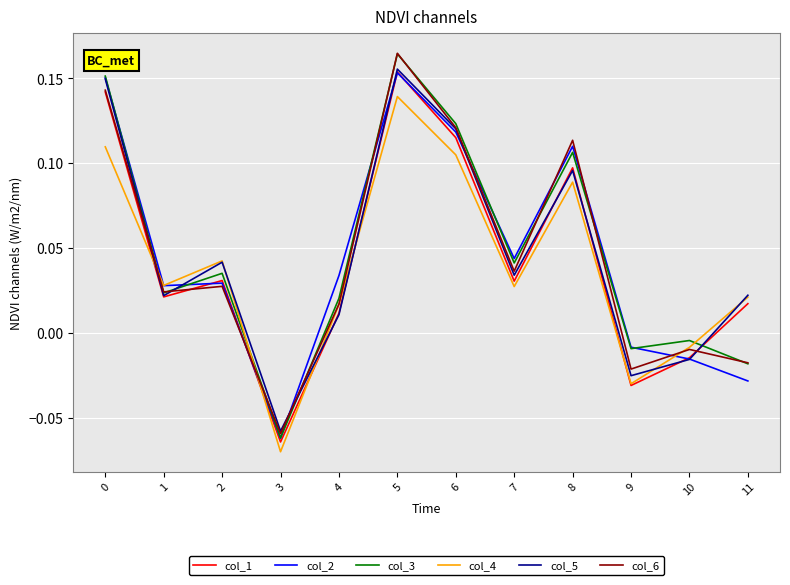

The col_3 series shows 0.2 at 8. True or false?

False